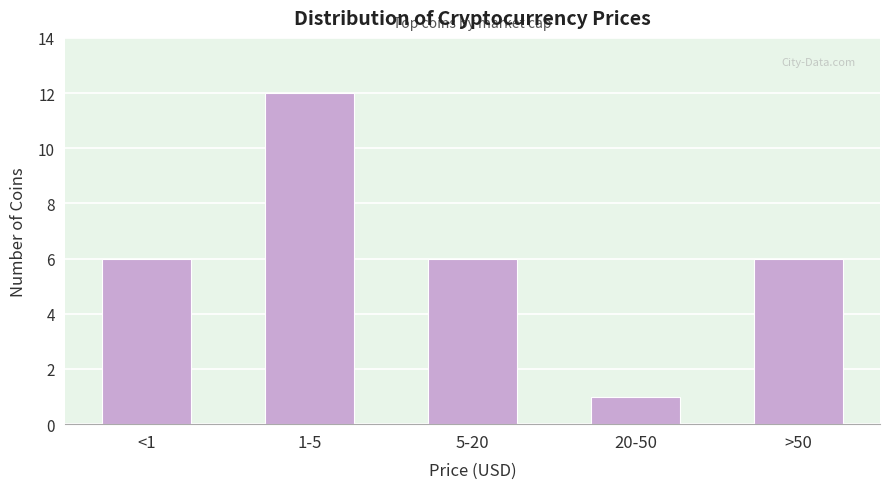

Reading left to right, what are all the values shown in this chart?

6	12	6	1	6